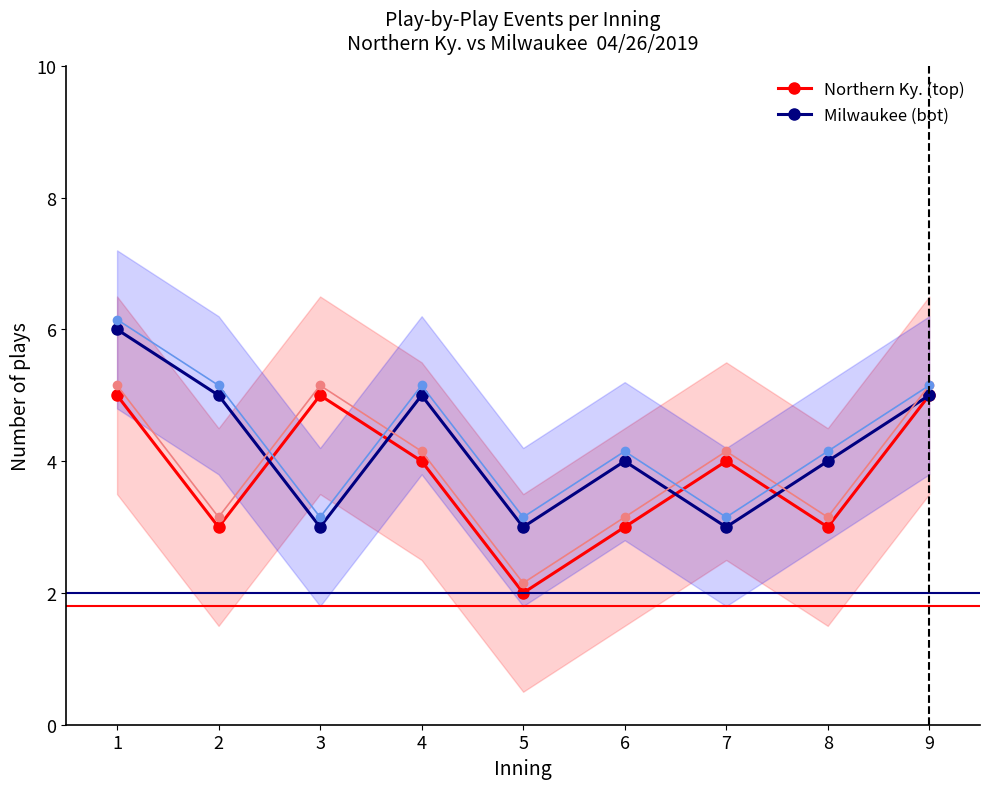

Reading right to left, transcribe all the data shown in this chart.

Northern Ky. (top): 9=5	8=3	7=4	6=3	5=2	4=4	3=5	2=3	1=5
Milwaukee (bot): 9=5	8=4	7=3	6=4	5=3	4=5	3=3	2=5	1=6